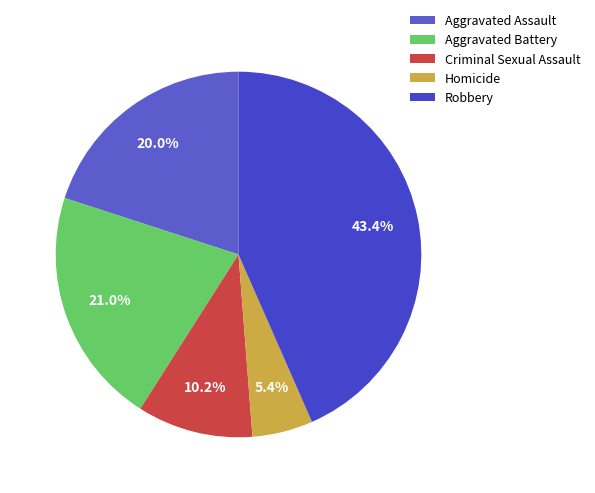

To the nearest percent, what is the average slice percentage?

20%